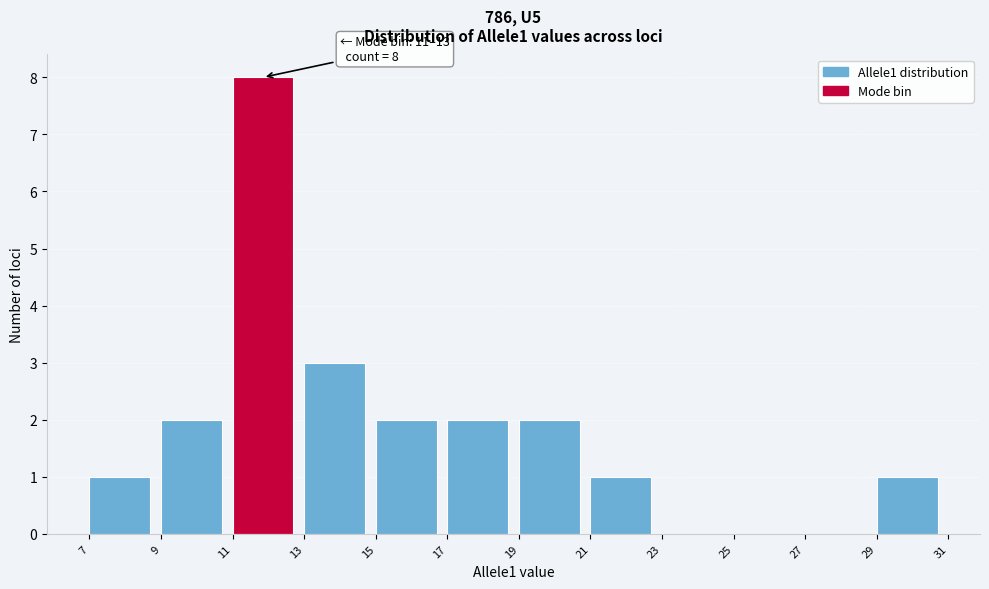

Over which range of the x-axis is the bar tallest?

11 to 13